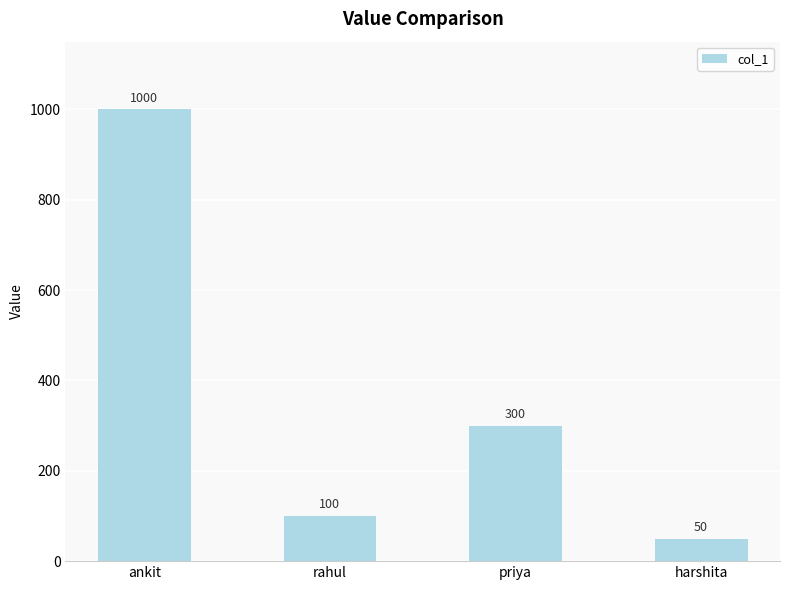

Count the number of data series in this chart.

1